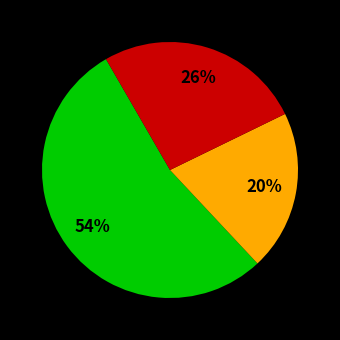

Is there any slice that represents more than half of the pie?

Yes